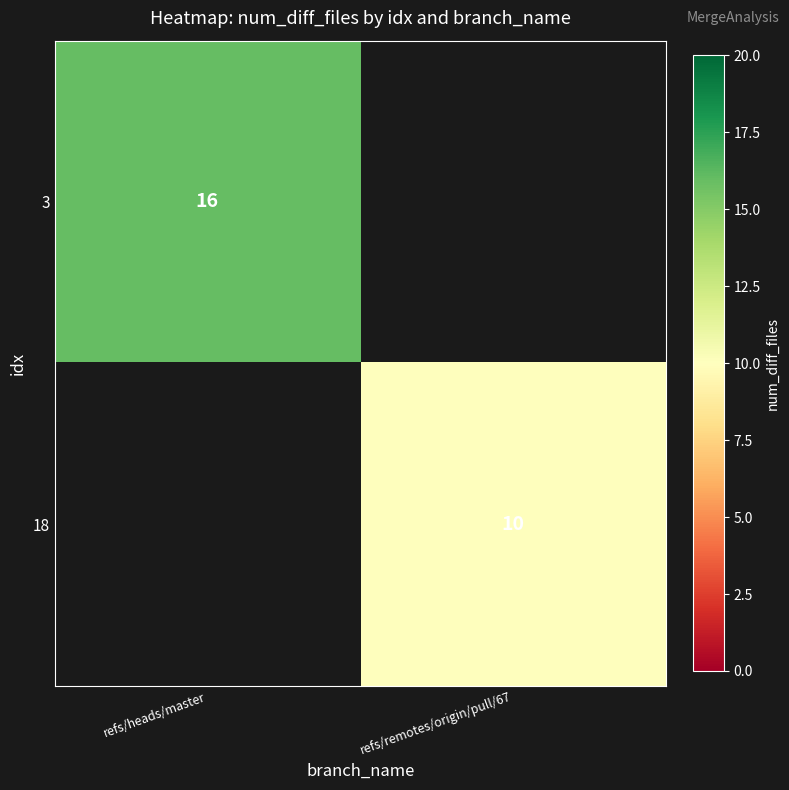

The 18 series shows 5 at refs/remotes/origin/pull/67. True or false?

False